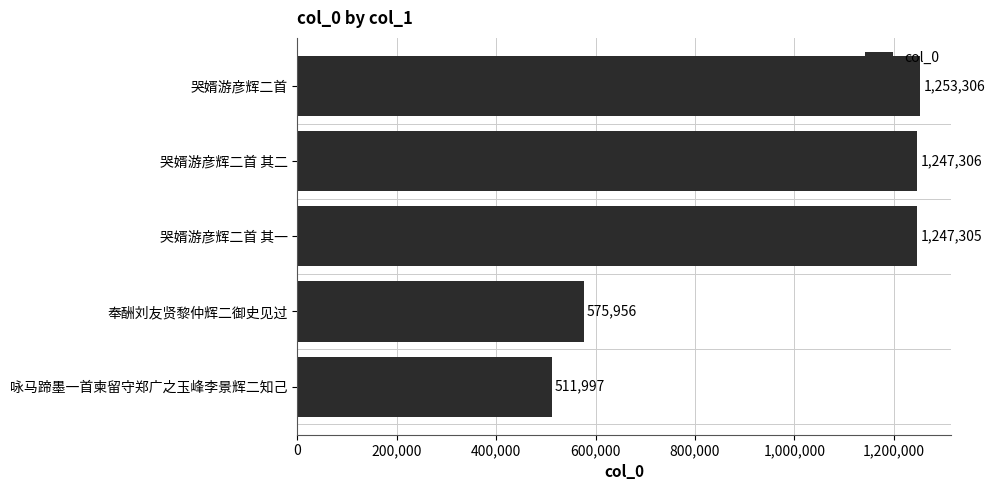

The value at 哭婿游彦辉二首 is 1253306. True or false?

True